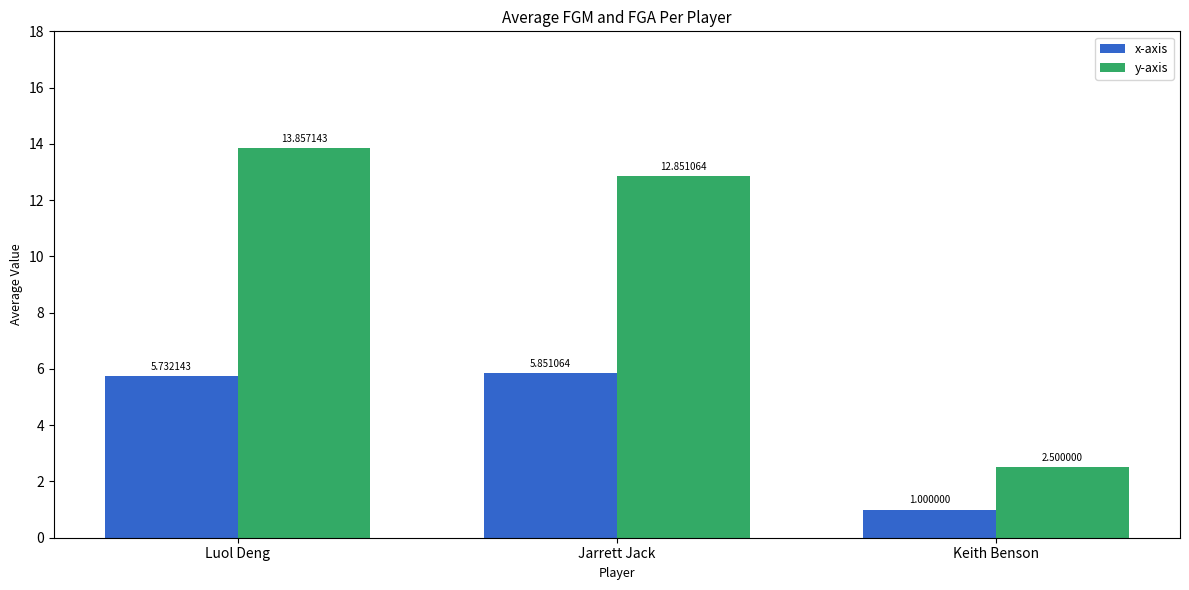

Rank the series by their average value, from highest to lowest.

y-axis, x-axis